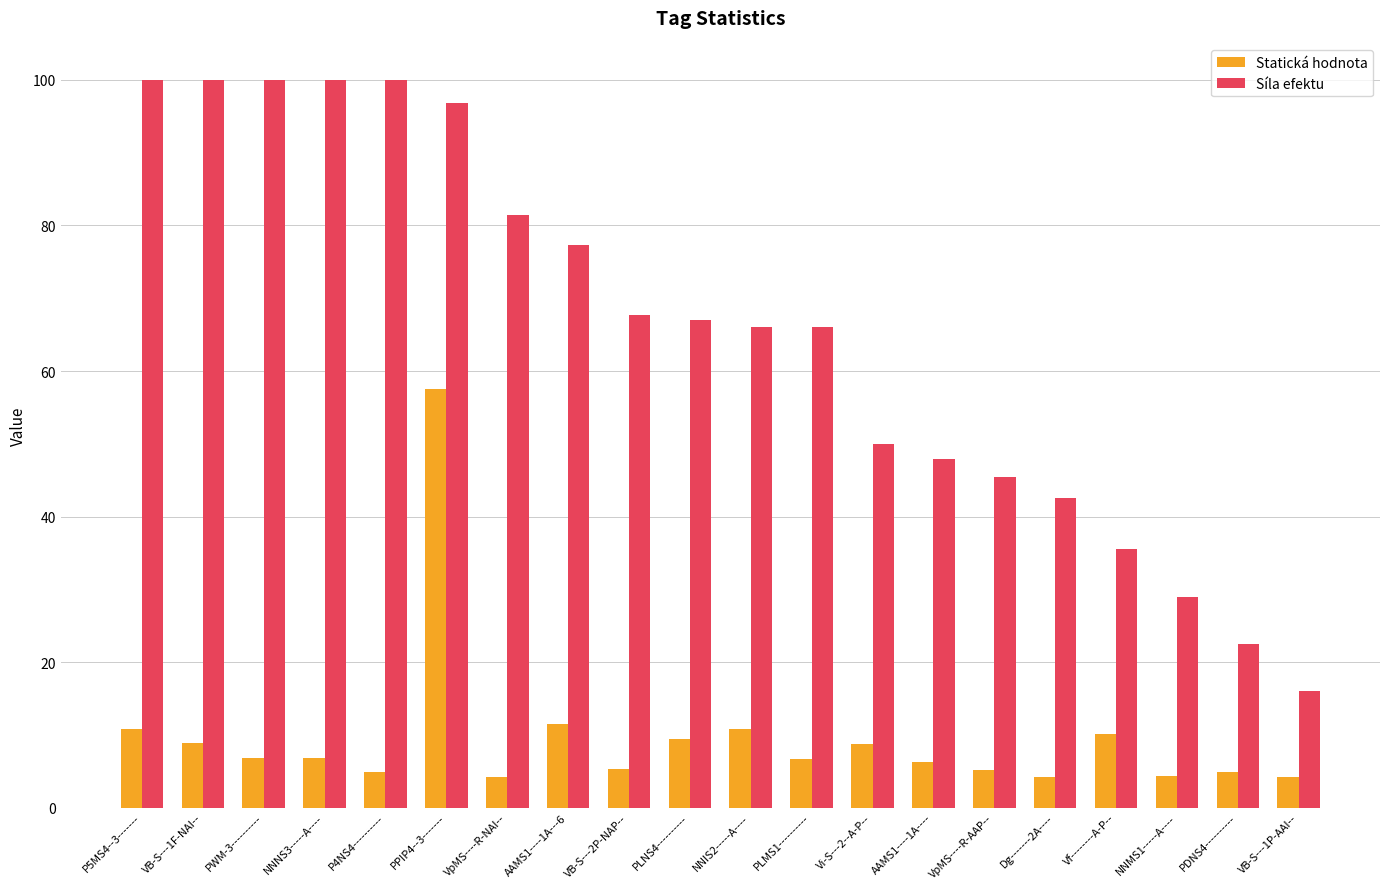

What is the difference between the Síla efektu values at PWM-3---------- and PLNS4----------?

32.9